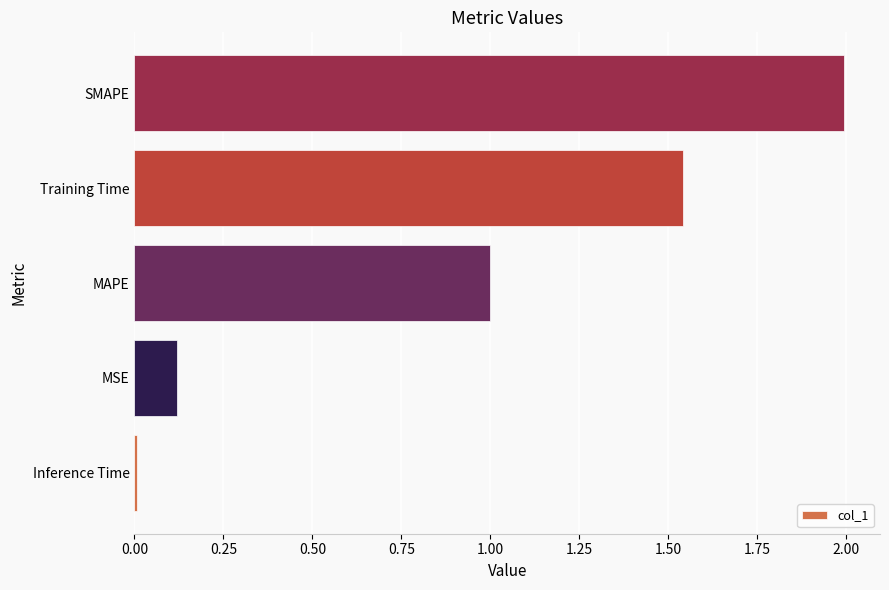

List the labels in order of value, smallest first.

Inference Time, MSE, MAPE, Training Time, SMAPE